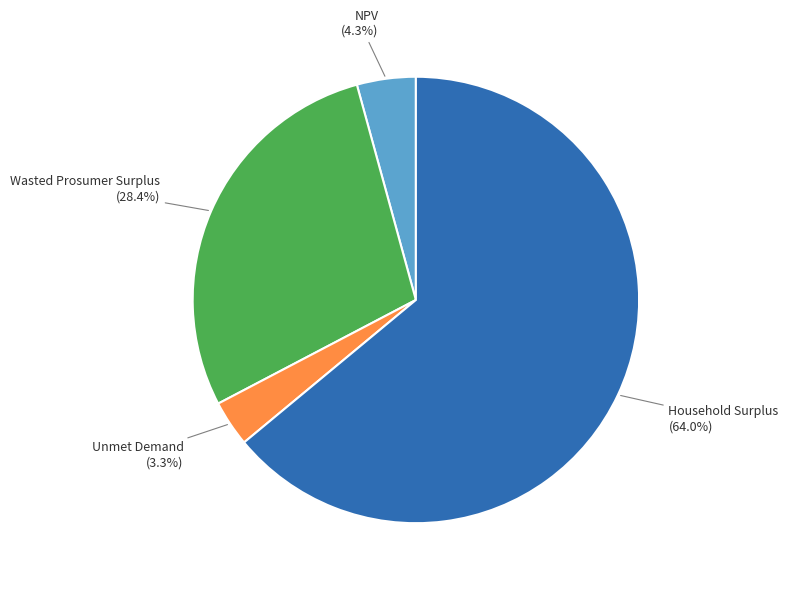

To the nearest percent, what is the difference between the largest and smallest slice percentages?

61%